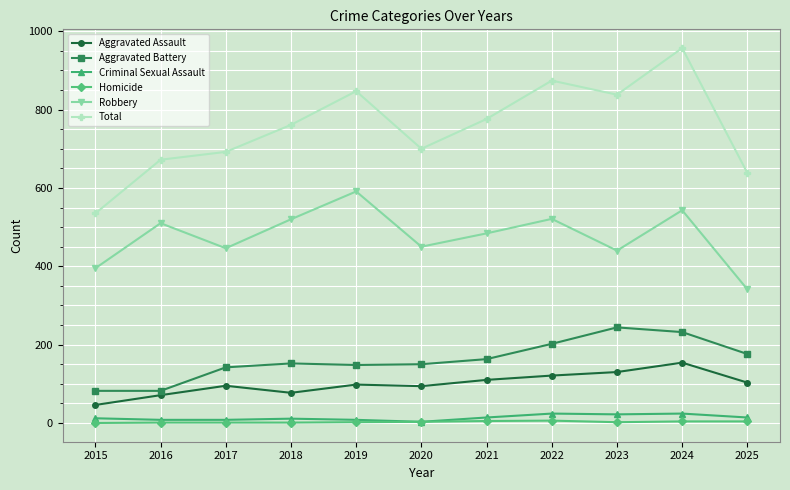

Between 2021 and 2022, which series saw the biggest shift?

Total